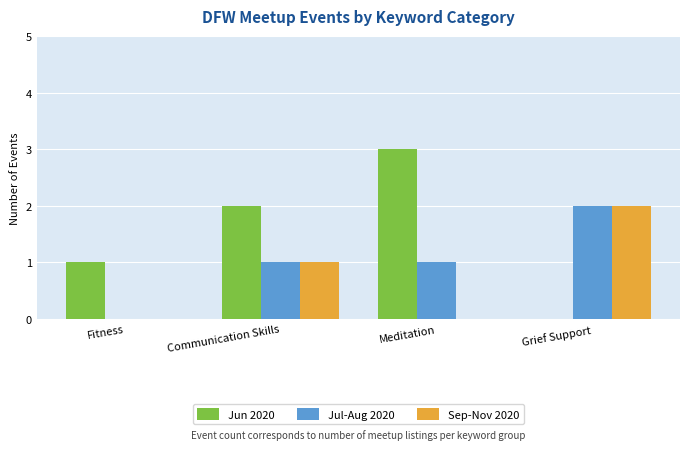

Which series has the largest total across all categories?

Jun 2020